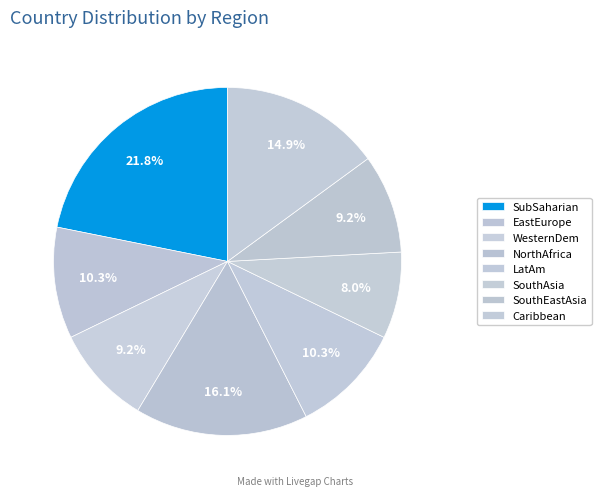

To the nearest percent, what portion does SouthEastAsia represent?

9%